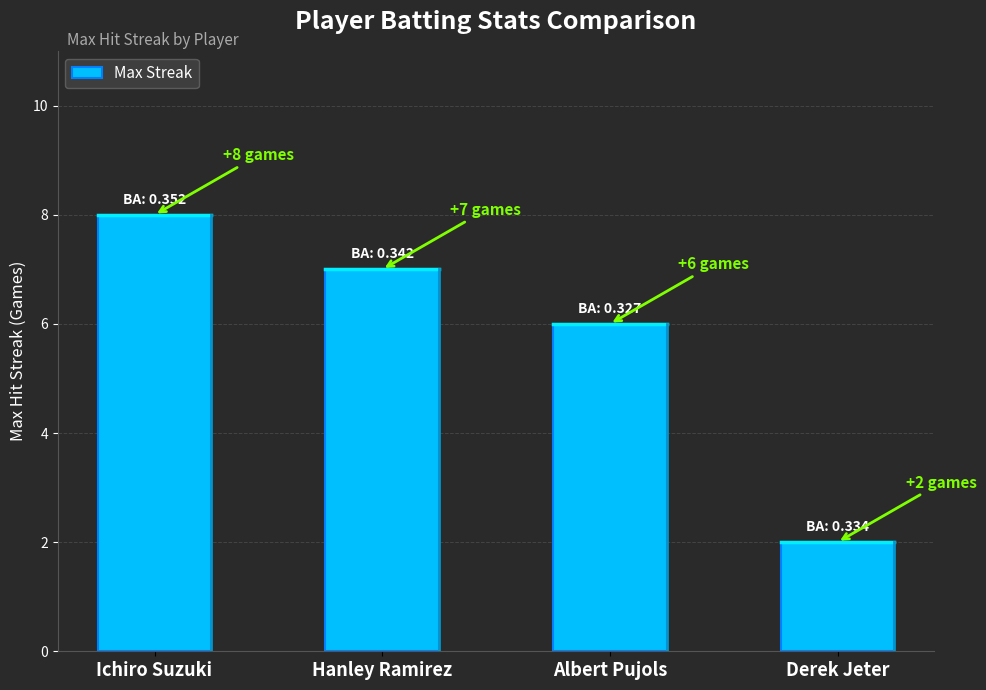

Is it true that the value at Ichiro Suzuki is 12?

False